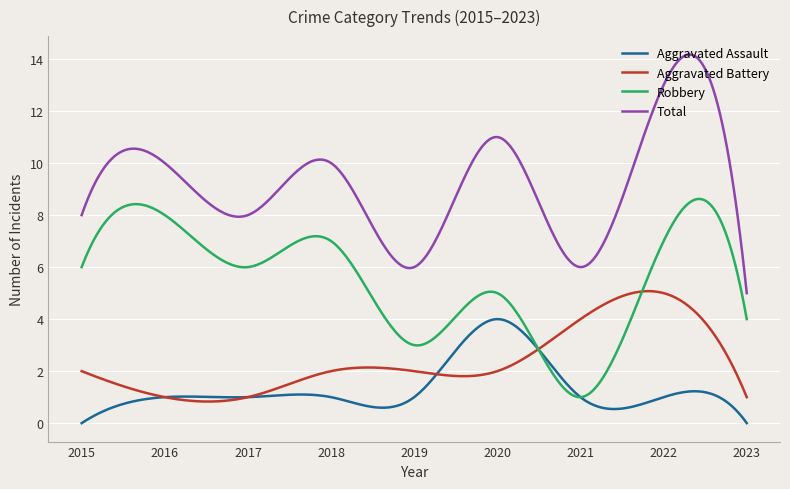

At how many categories does at least one series exceed 3?

300